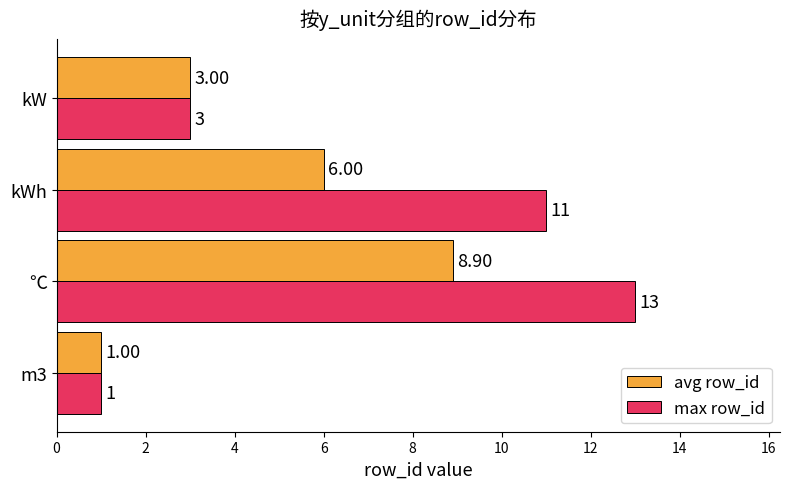

What is the difference between the second highest and second lowest values in the max row_id series?

8.0